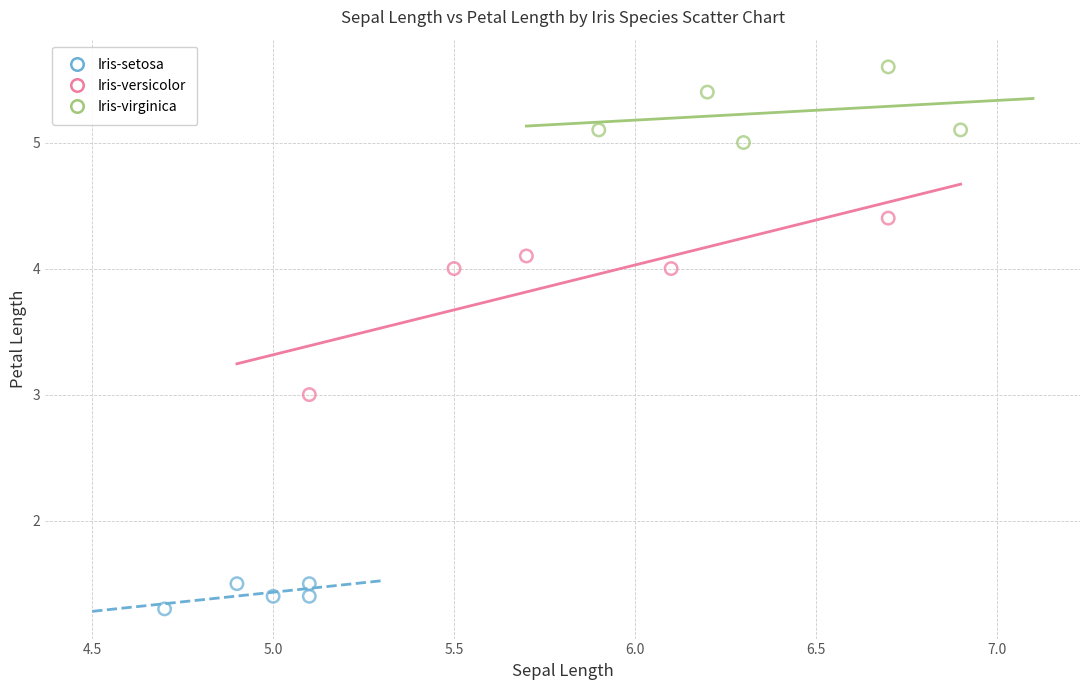

What are all the series names shown in the legend?

Iris-setosa, Iris-versicolor, Iris-virginica